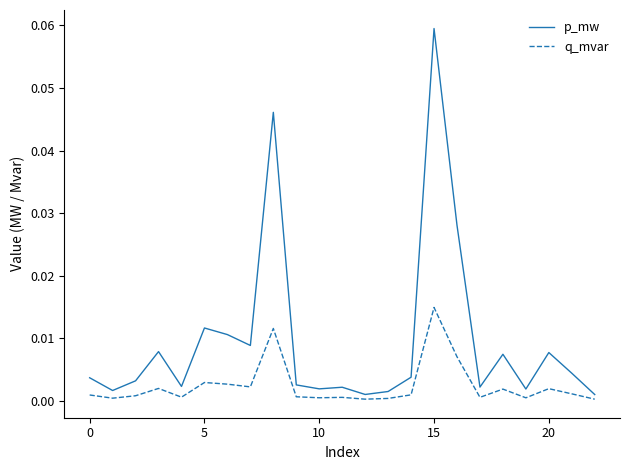

Which series has the largest range (max minus min)?

p_mw